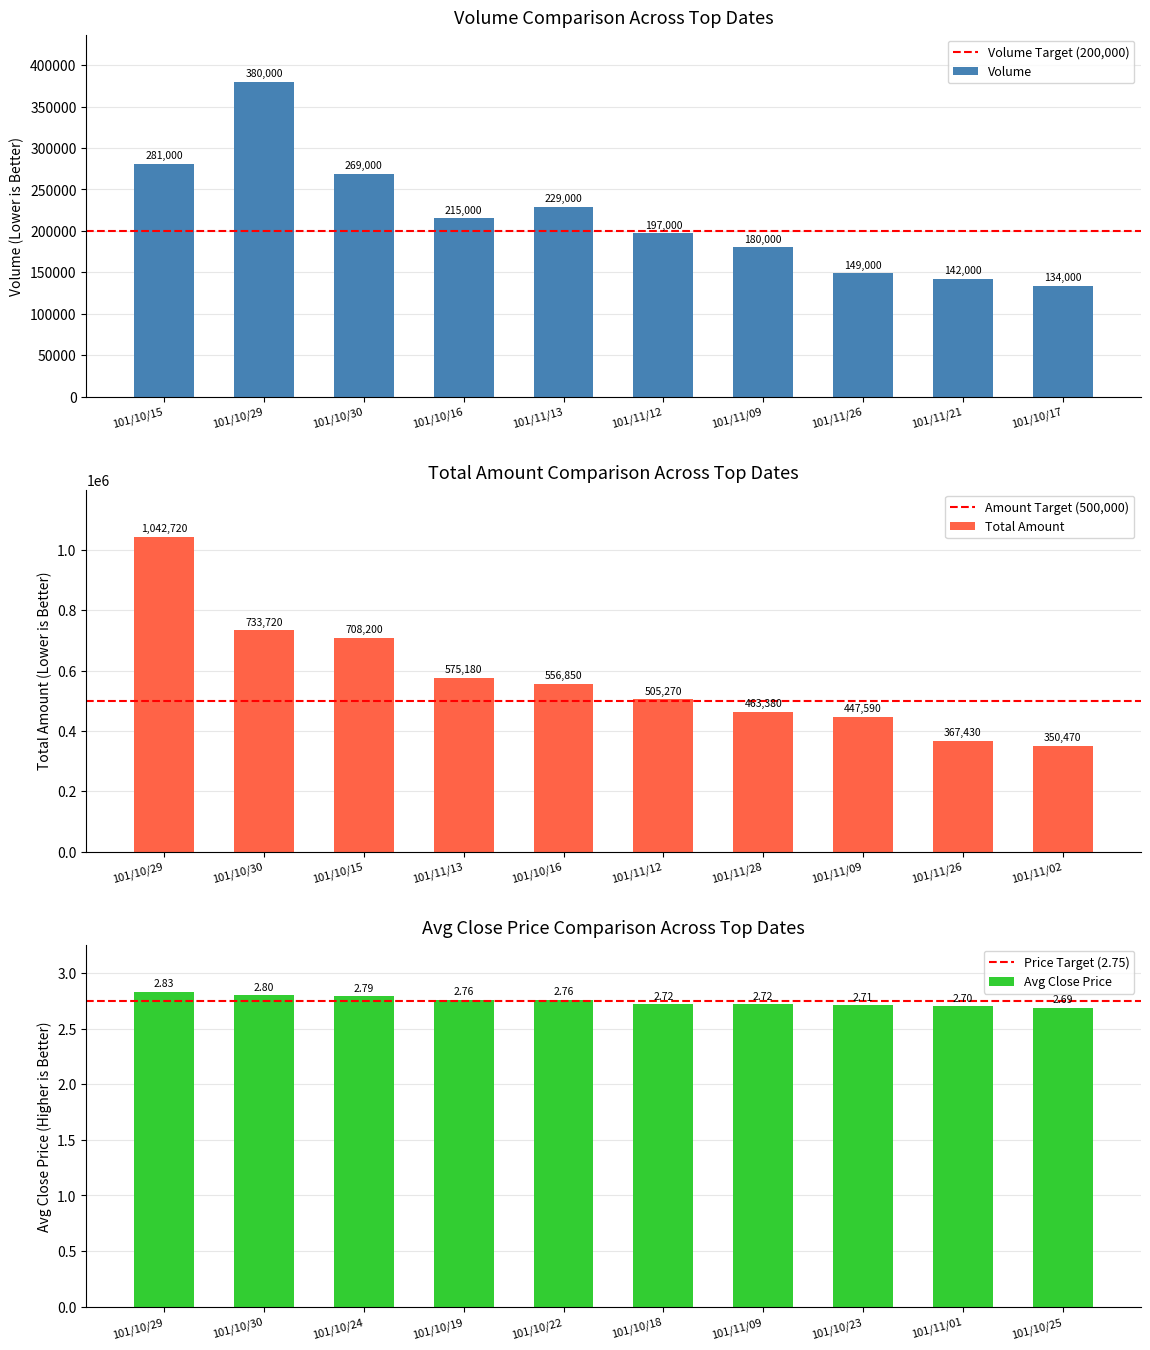

At which label does Volume first exceed 215000?

101/10/15